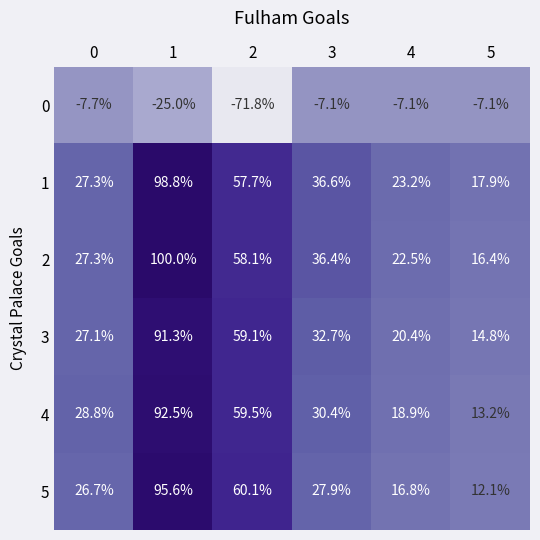

Which series has the largest range (max minus min)?

2